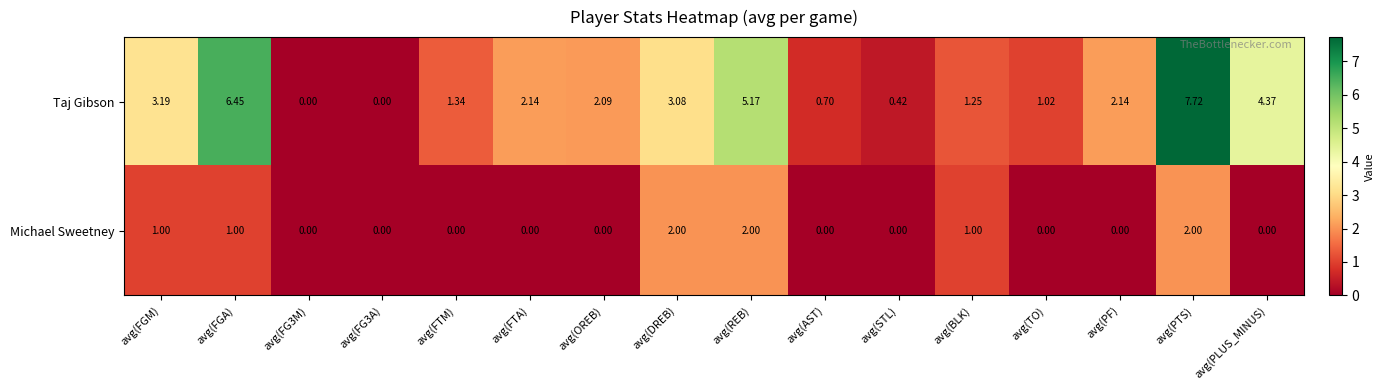

Where does the Taj Gibson series first go above 2?

avg(FGM)